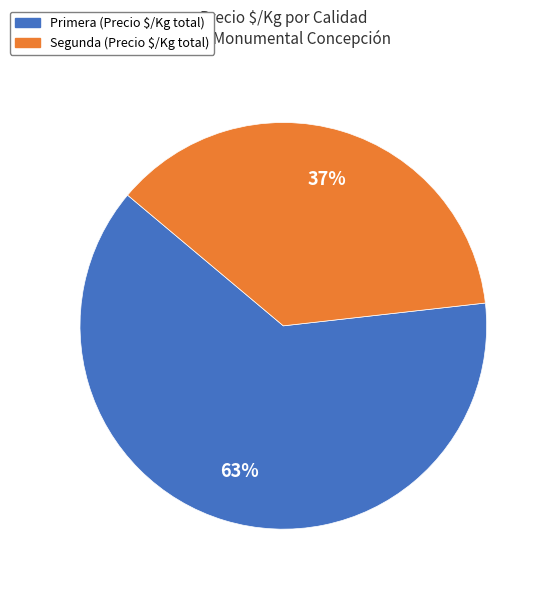

To the nearest percent, what is the average slice percentage?

50%